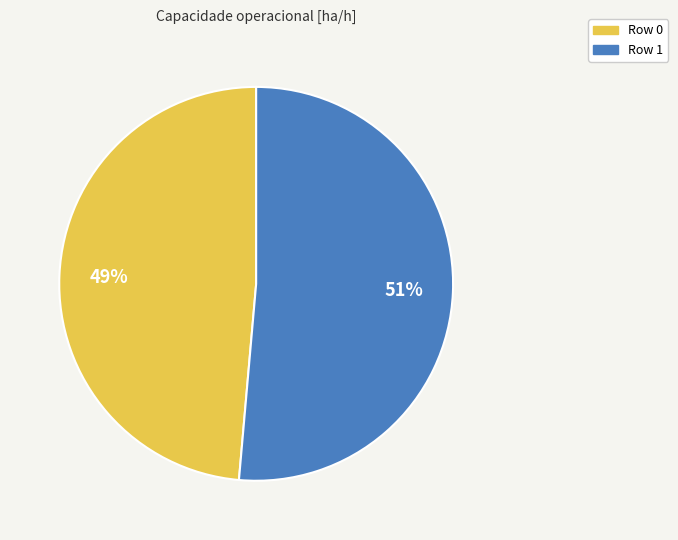

To the nearest percent, what percentage of the pie is Row 1?

51%